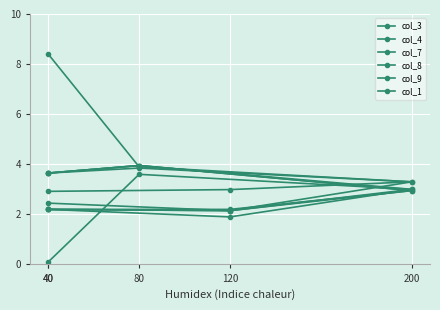

True or false: col_9 and col_8 intersect in this chart.

False